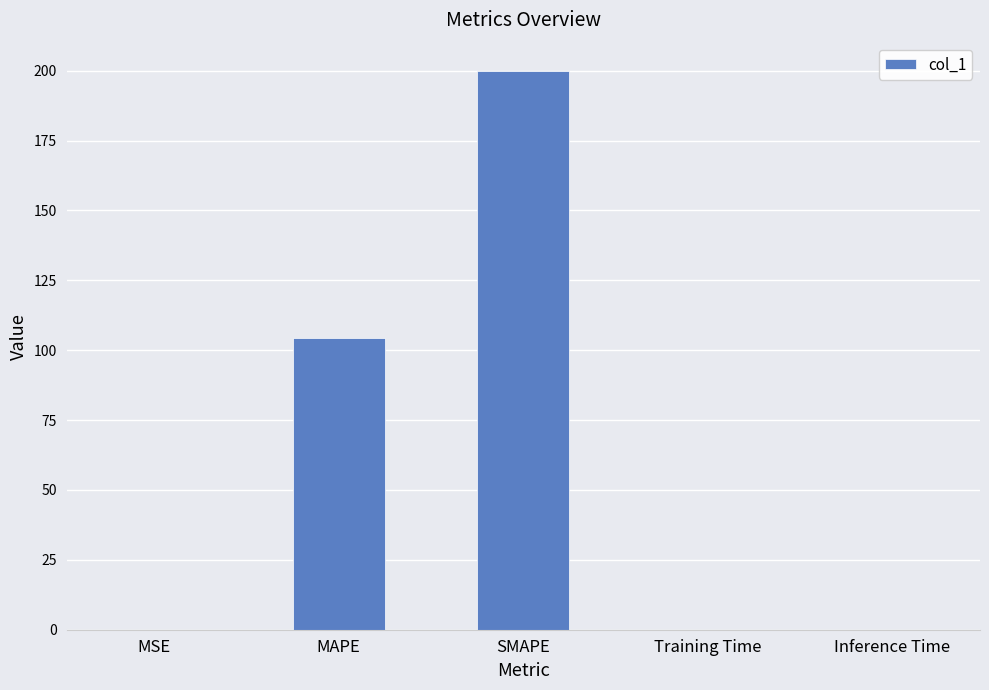

The chart shows a value of 0.0 at MSE. True or false?

True